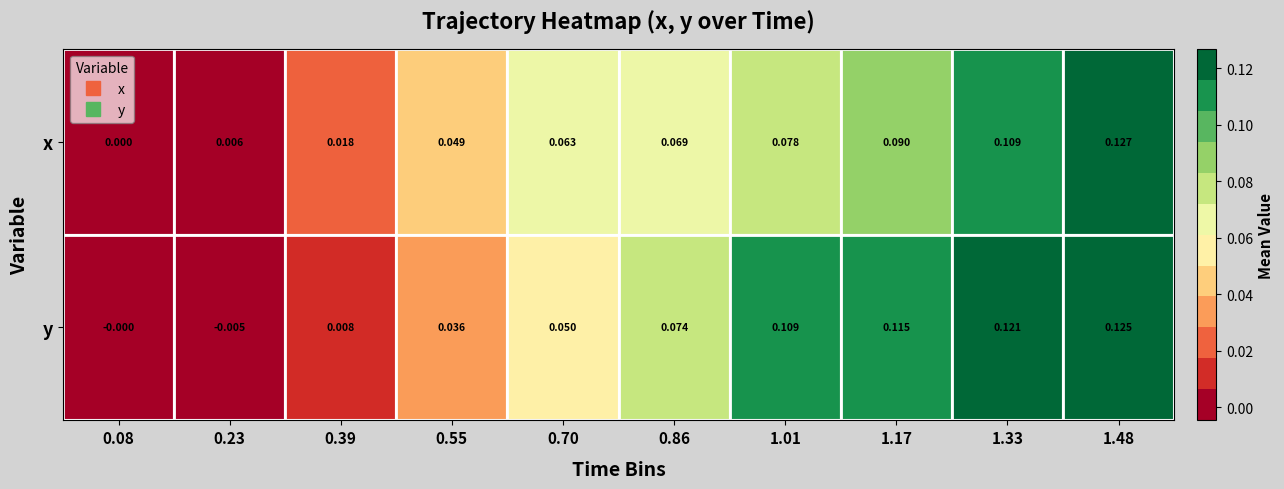

How many distinct data groups are displayed?

2